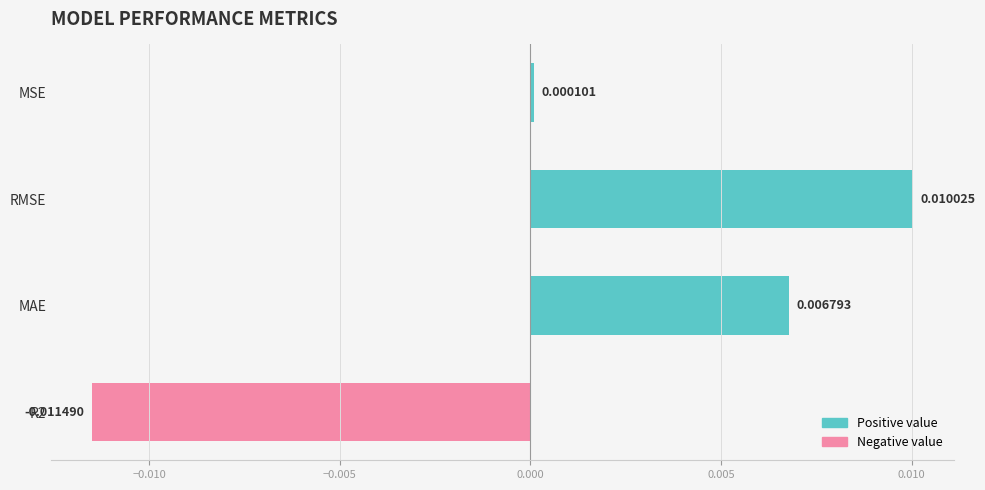

Which has a higher value, MSE or R2?

MSE